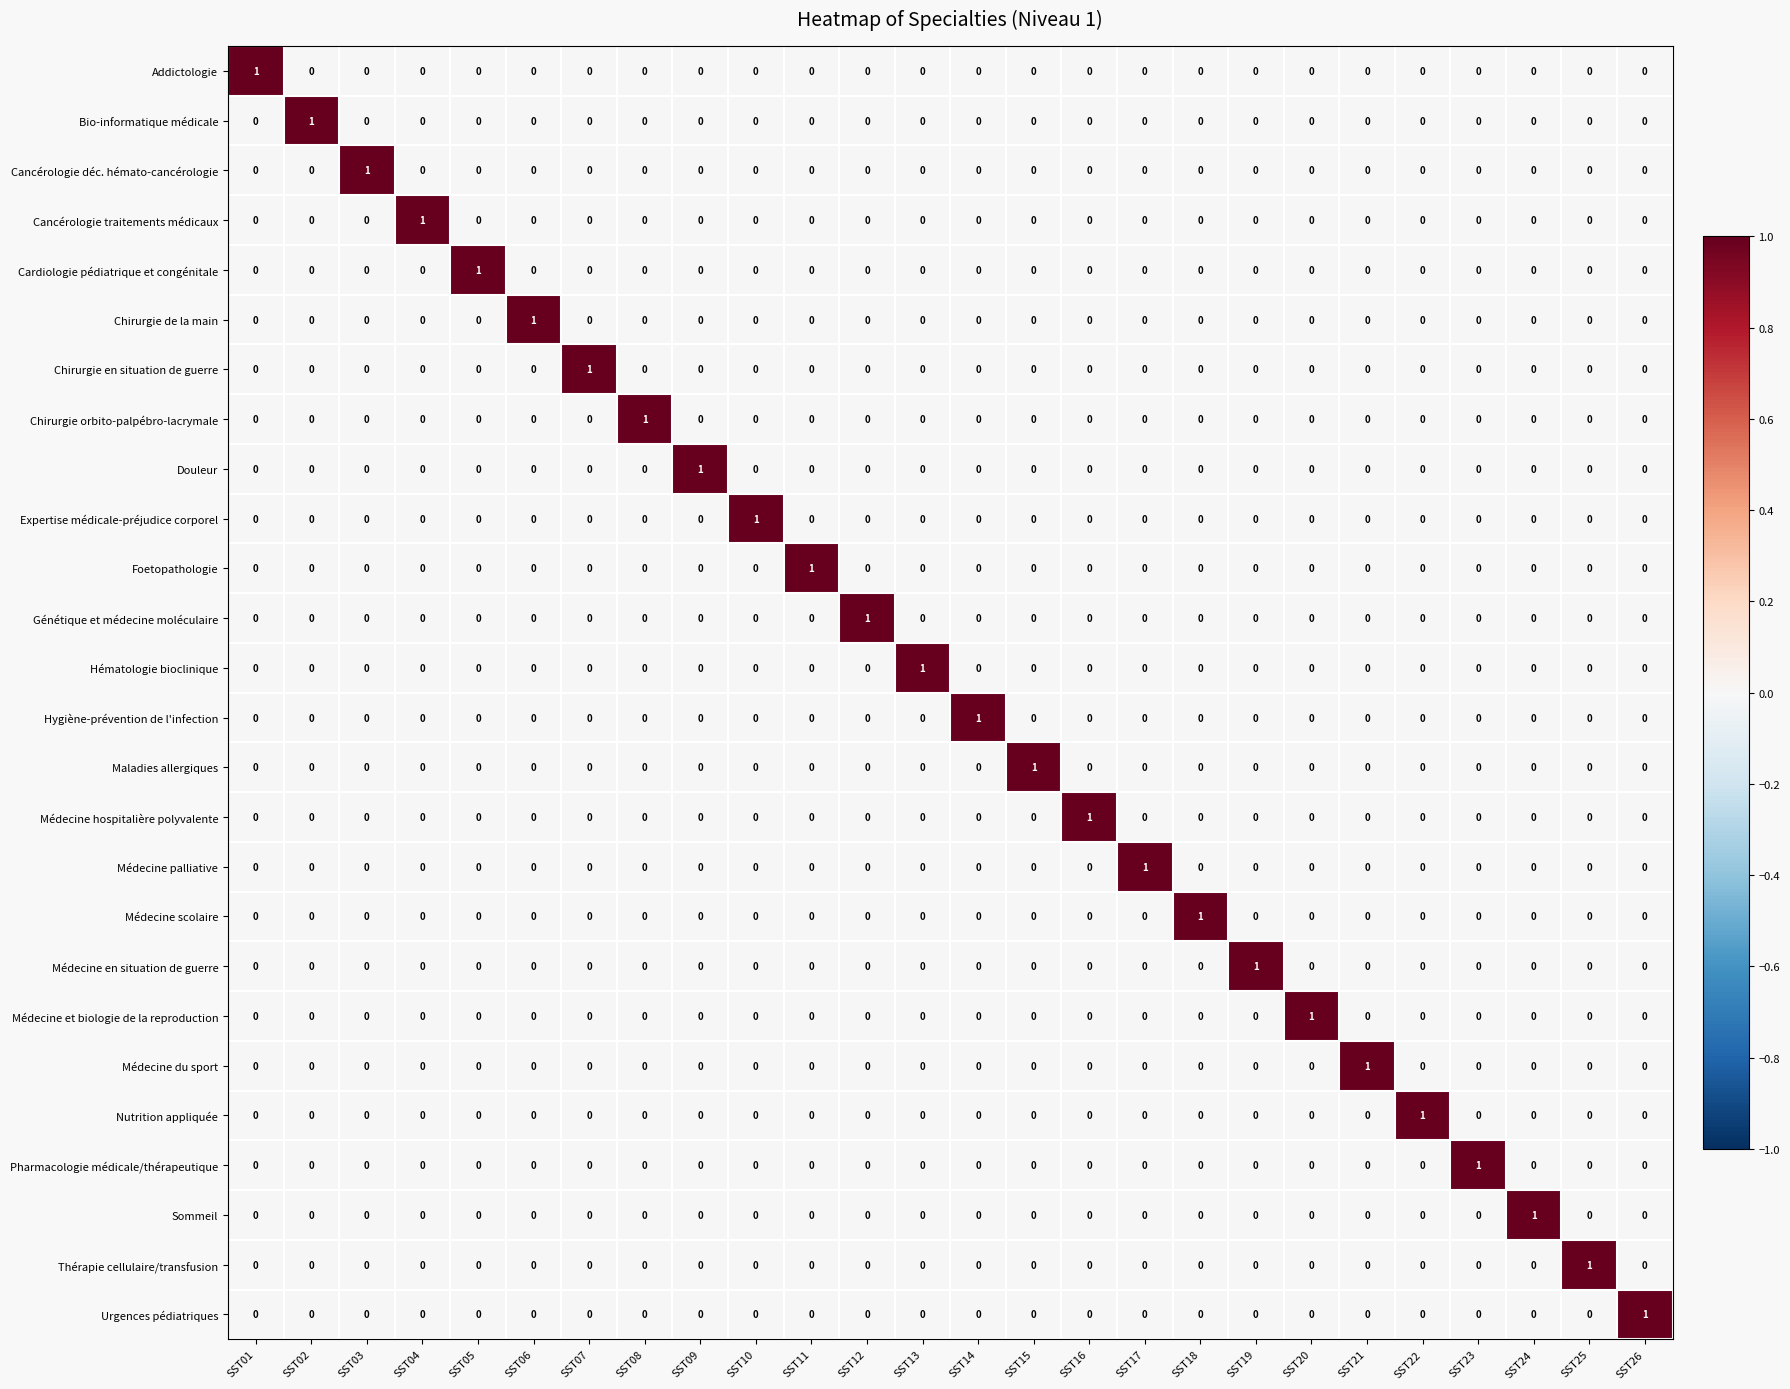

At which label does Douleur reach its peak?

SST09